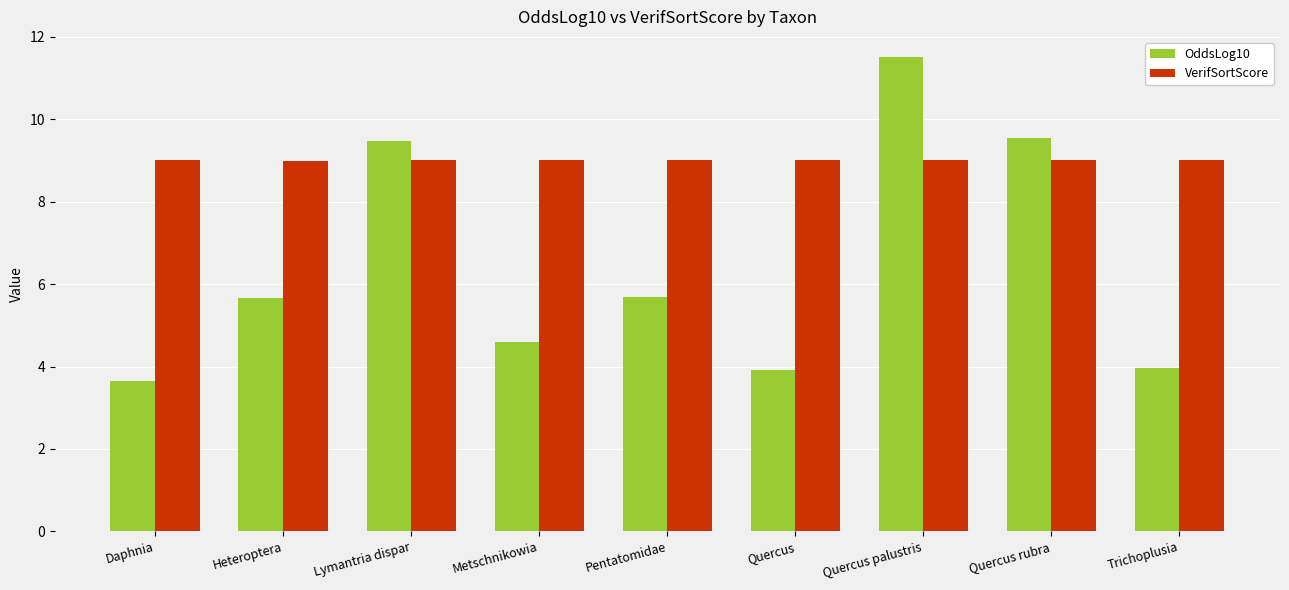

Which series has the largest total across all categories?

VerifSortScore